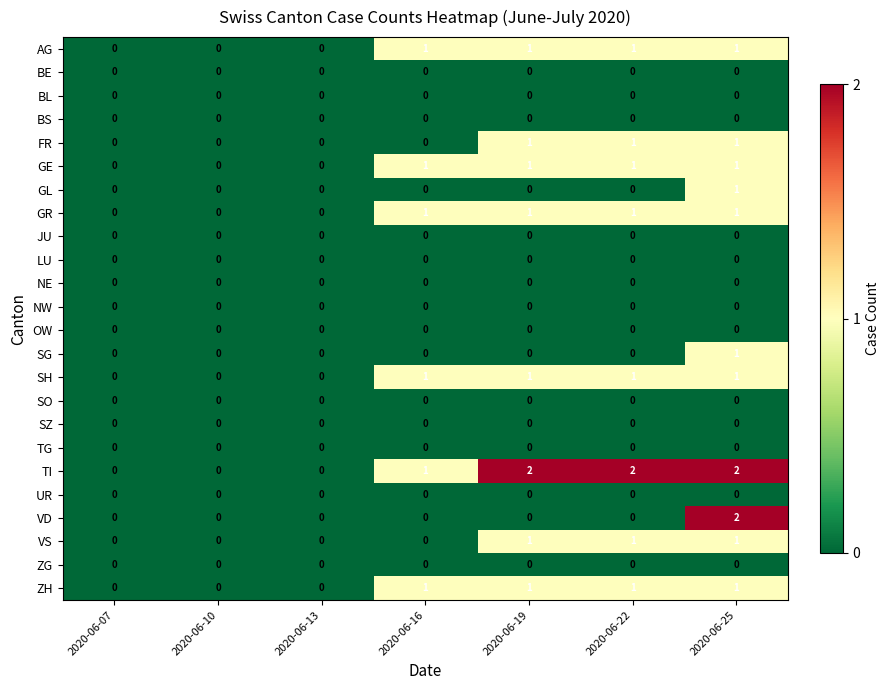

Is it true that ZH equals -1 at 2020-06-07?

False